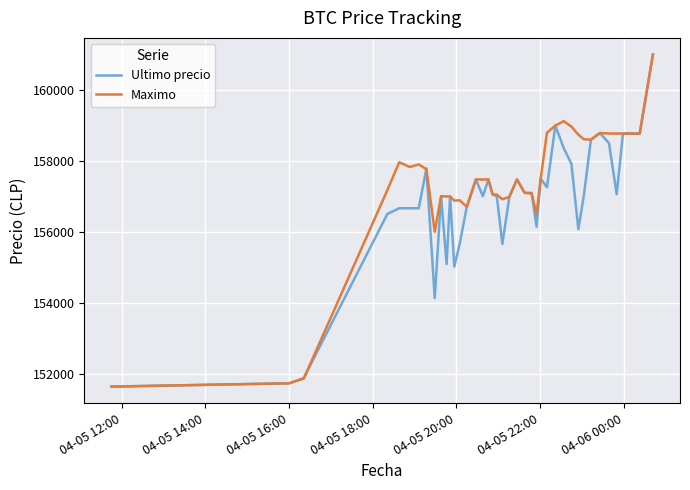

What is the maximum value for Maximo?

161000